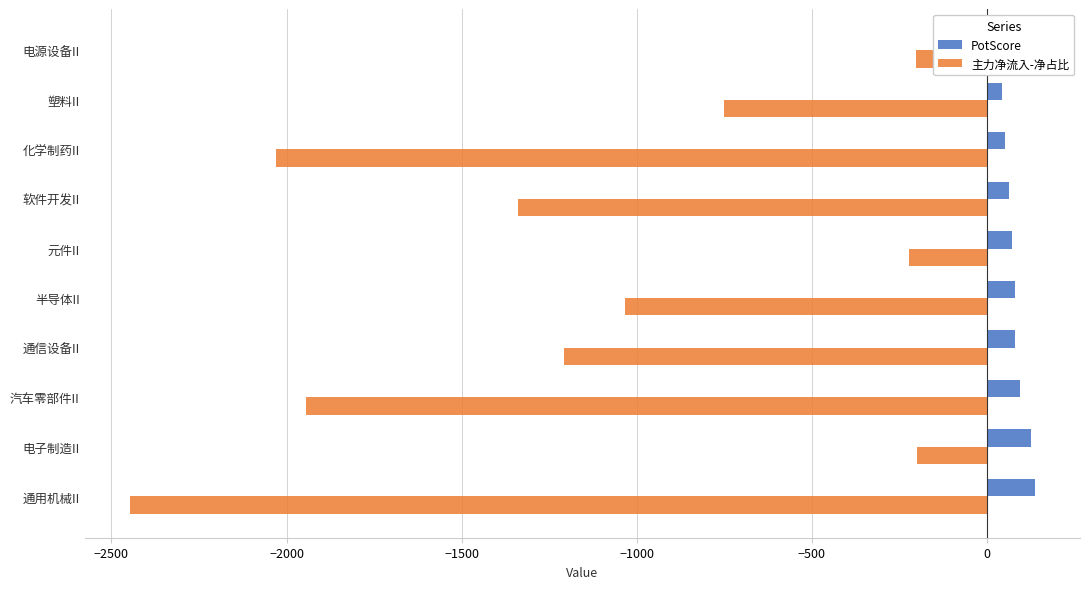

What is the highest value of the PotScore series?

136.3